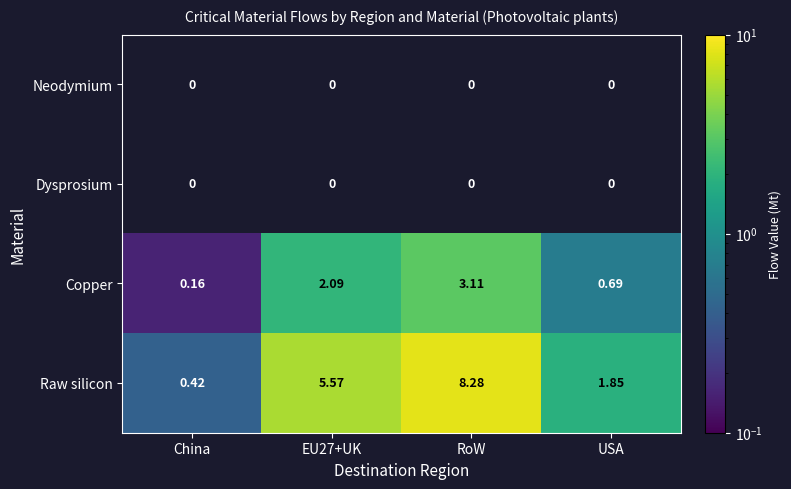

The value of Raw silicon at RoW is 8.3. True or false?

True